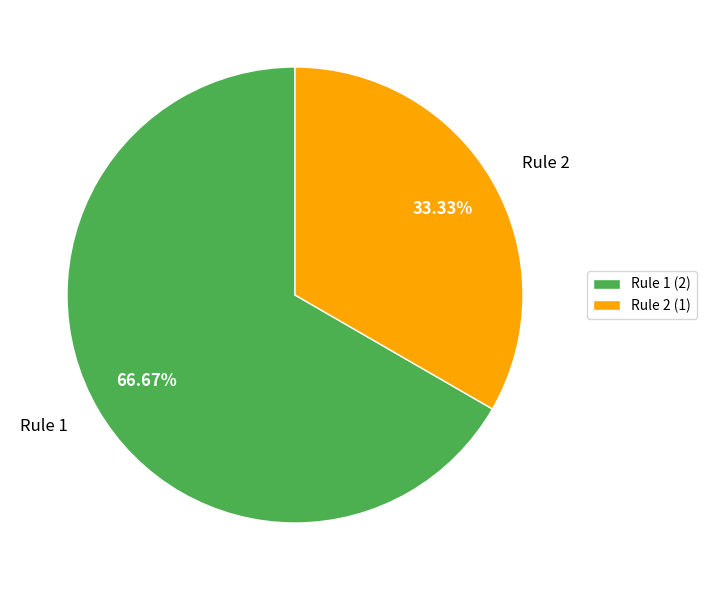

Which category has the biggest portion of the pie?

Rule 1